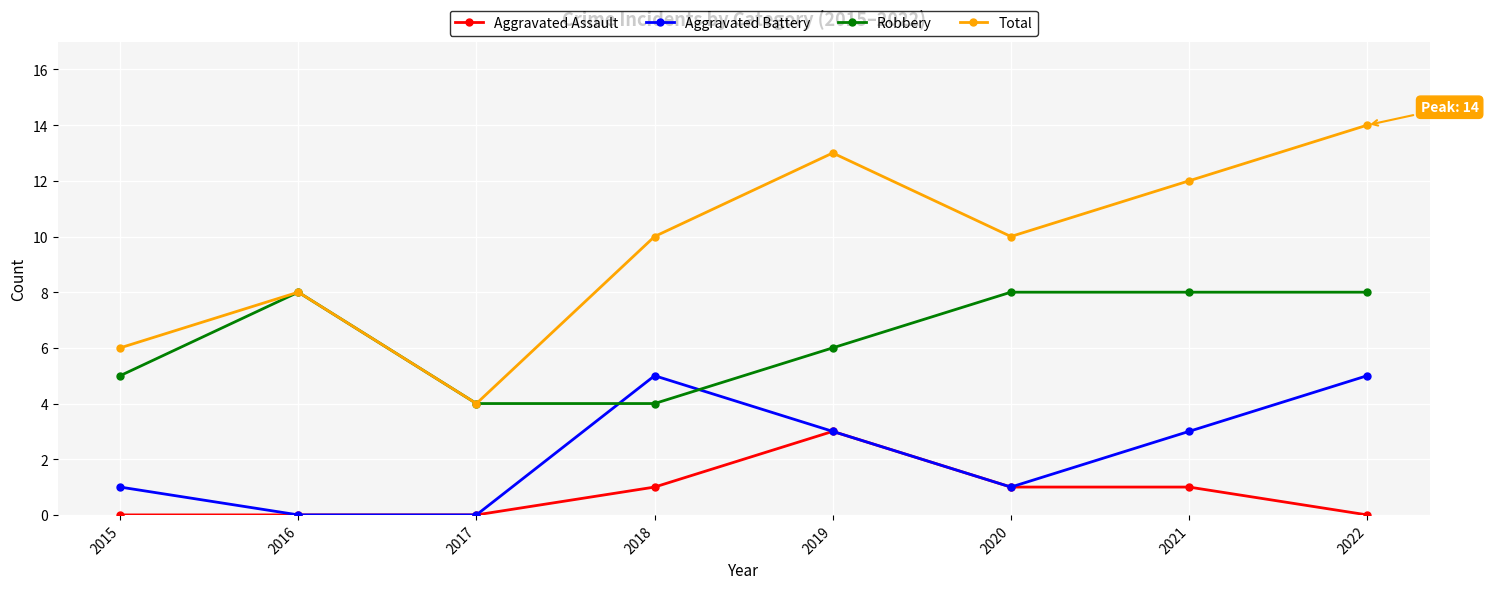

How many interior local valleys does the Total series have?

2